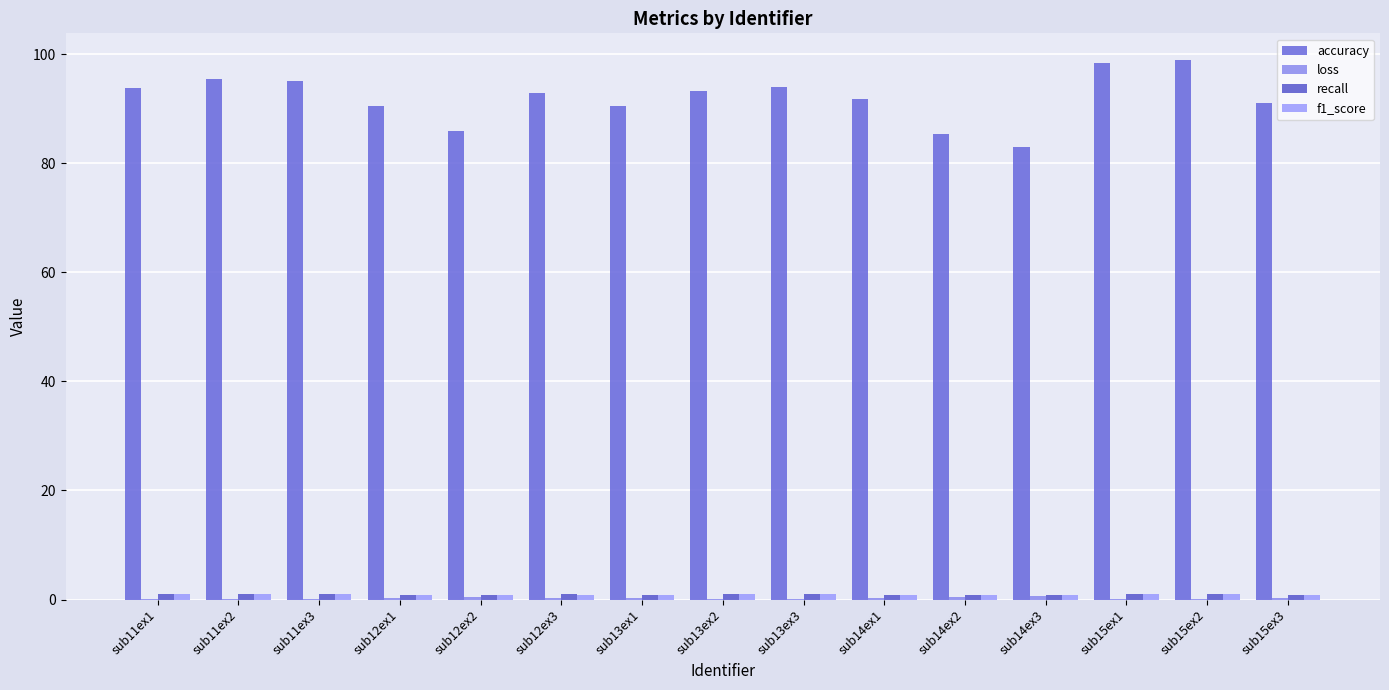

Count the number of categories in the chart.

15